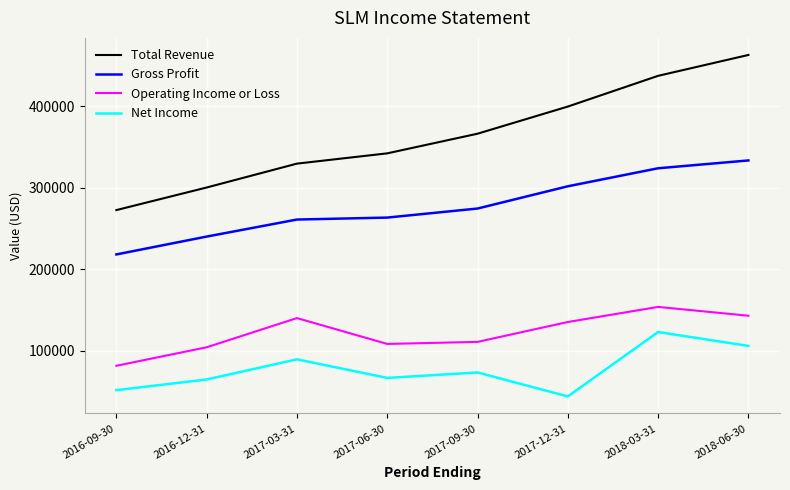

What is the difference between the highest and lowest values at 2017-12-31?

355600